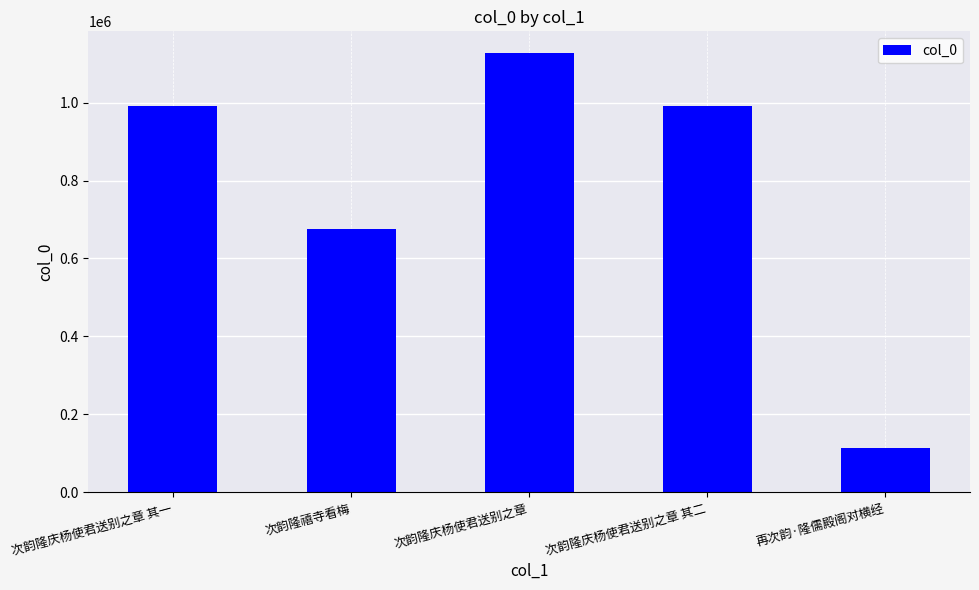

Where is the data nearest to the value 620293?

次韵隆禧寺看梅